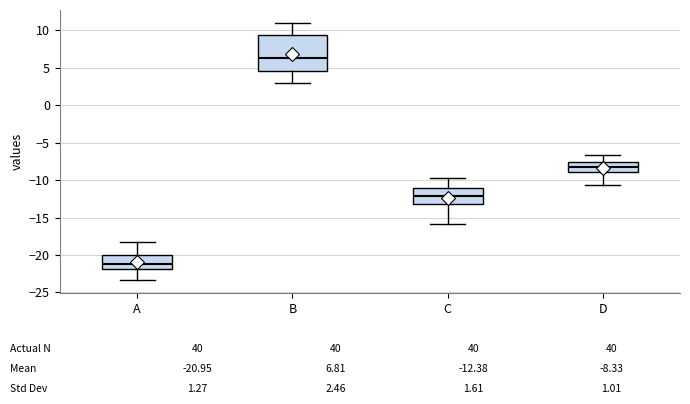

Comparing the boxes themselves (not the whiskers), which one is the tallest?

B